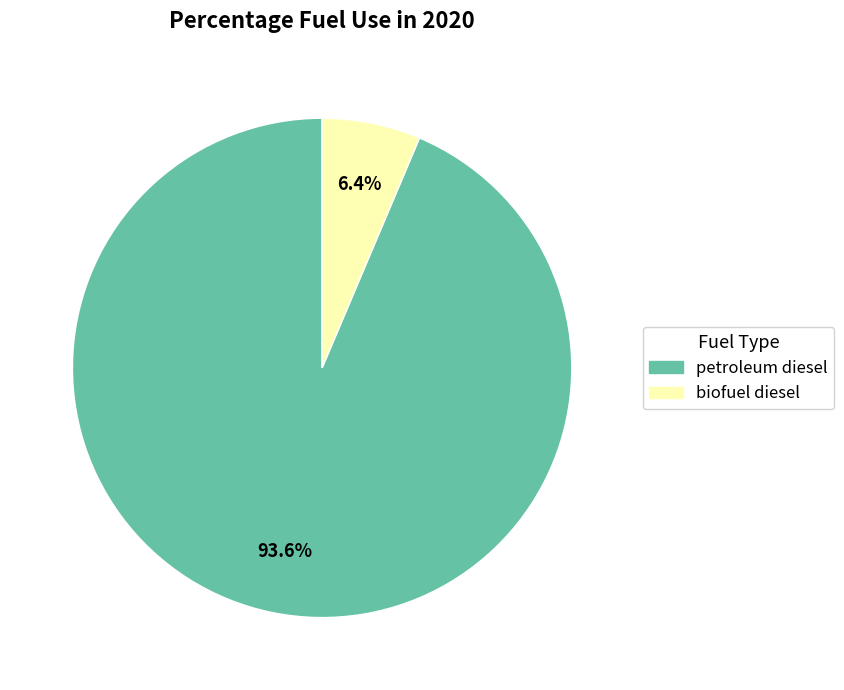

What percentage is NOT represented by petroleum diesel?

6.4%